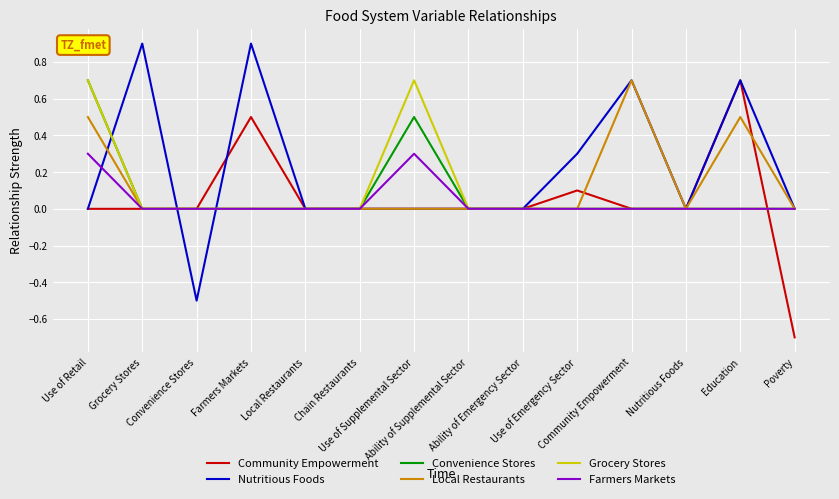

How many series are shown in this chart?

6